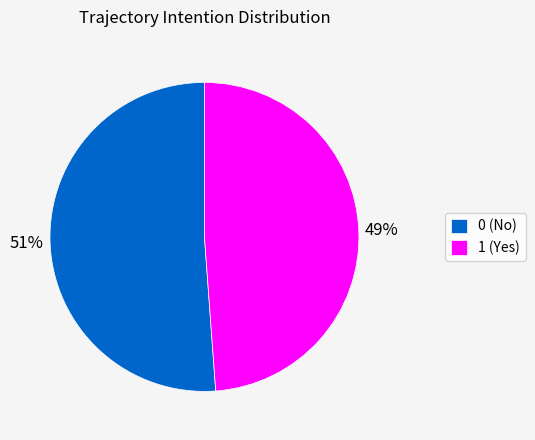

Is 1 the majority of the pie?

No